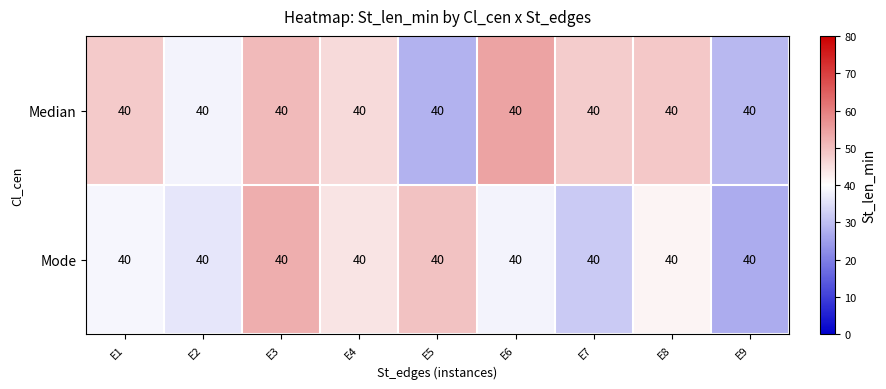

At which category does the chart reach its peak across all series?

E6